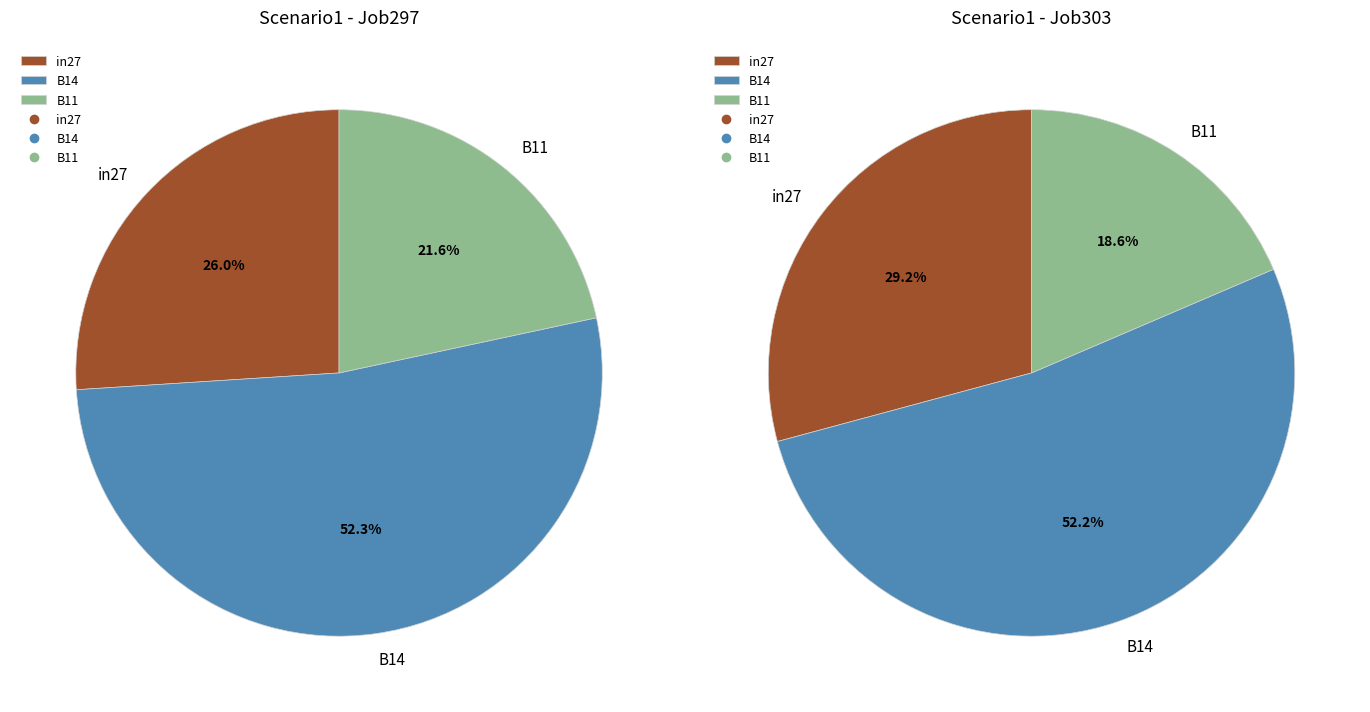

Rank the categories by value from highest to lowest.

B14, in27, B11